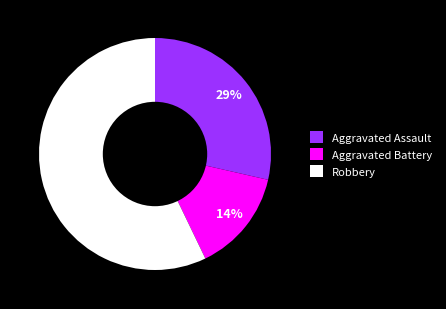

Does any single category account for the majority?

Yes